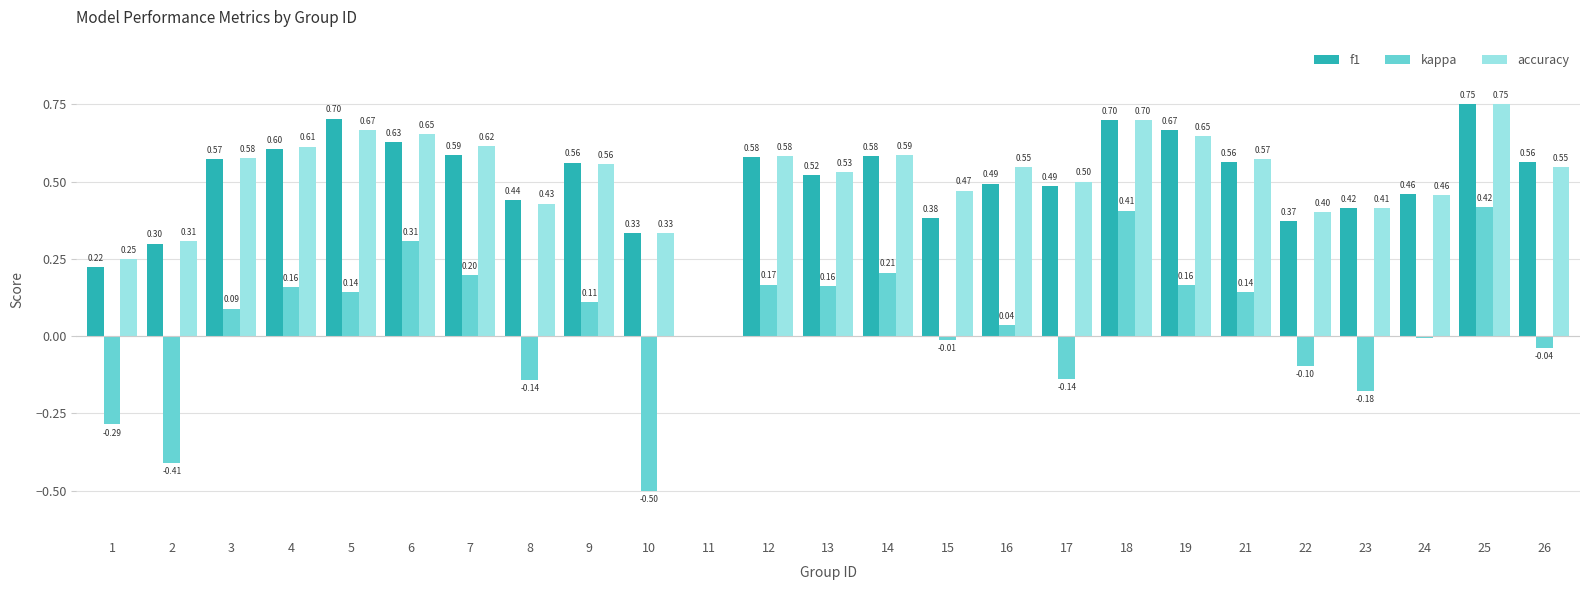

Is the value of f1 at 24 greater than the value of accuracy at 18?

No